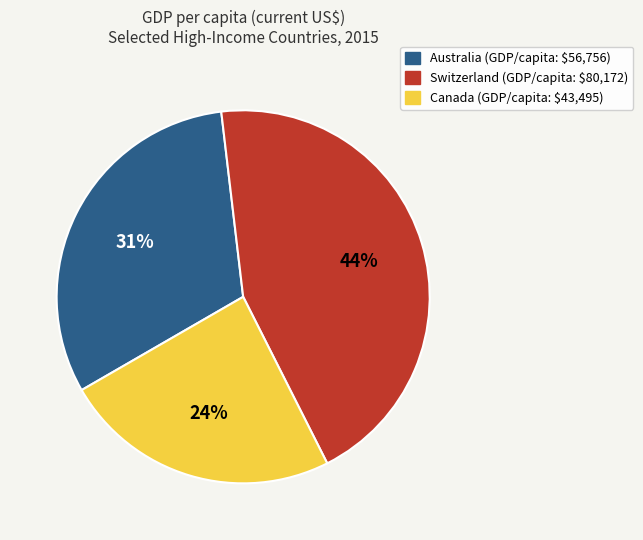

To the nearest percent, what is the average slice percentage?

33%